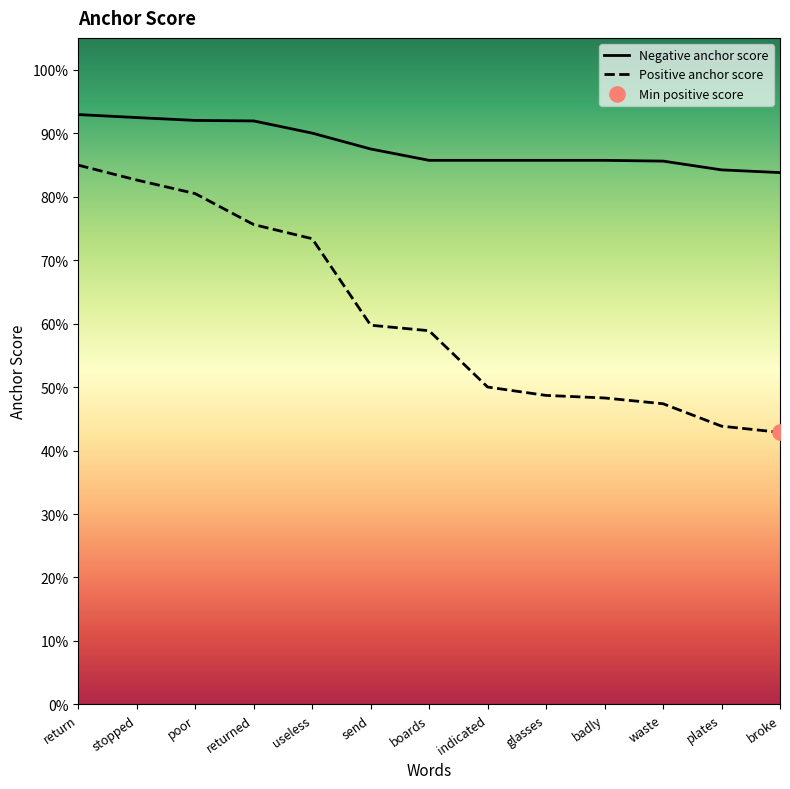

What are all the series names shown in the legend?

Negative anchor score, Positive anchor score